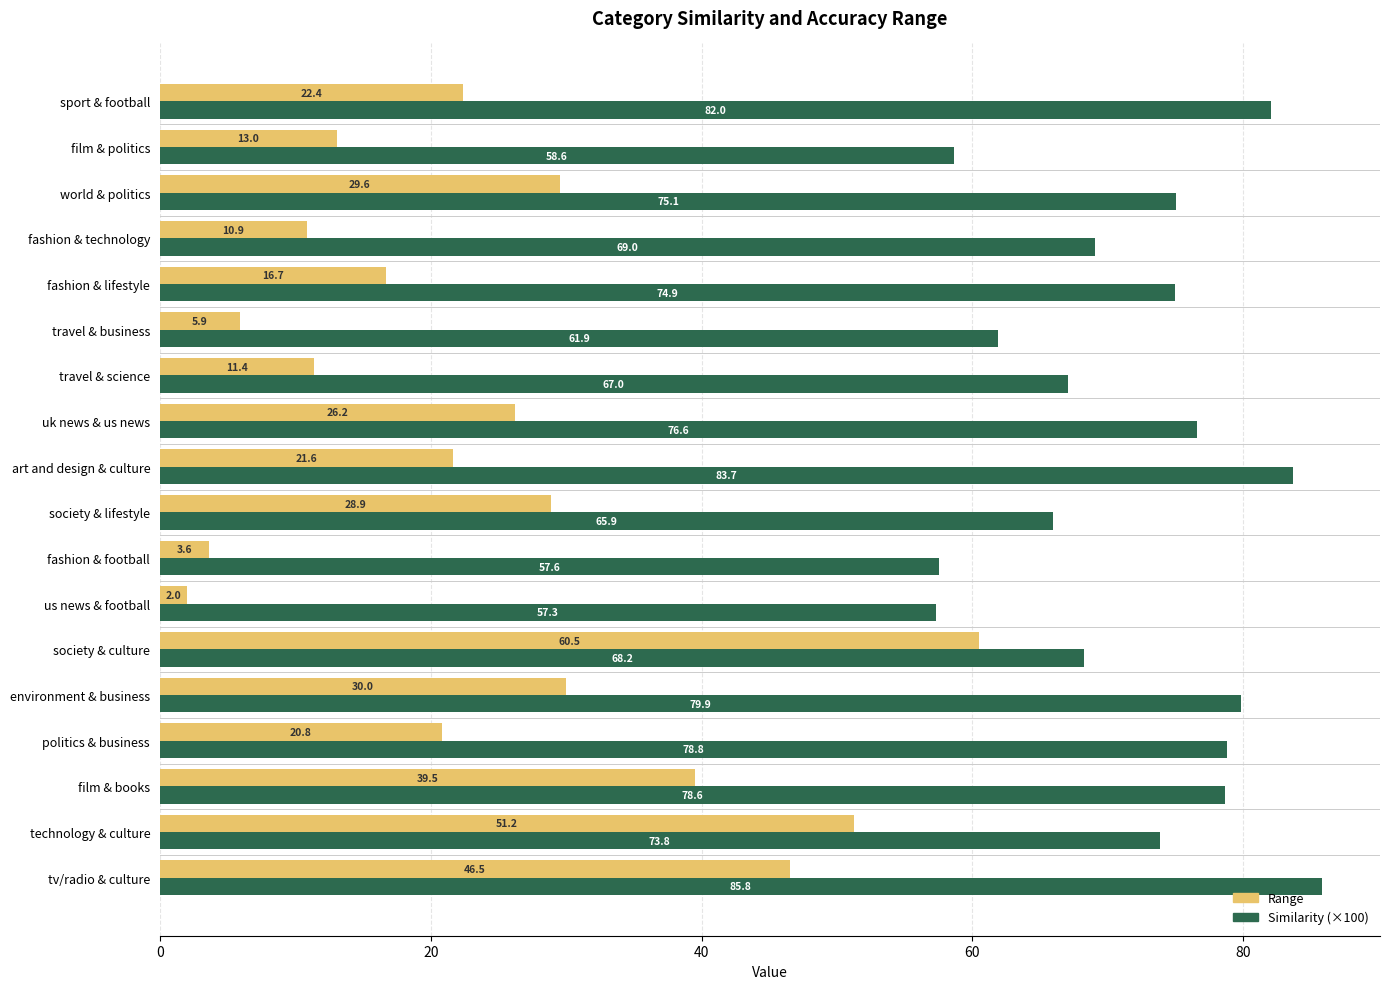

List the series in order of their peak value, highest first.

Similarity (×100), Range